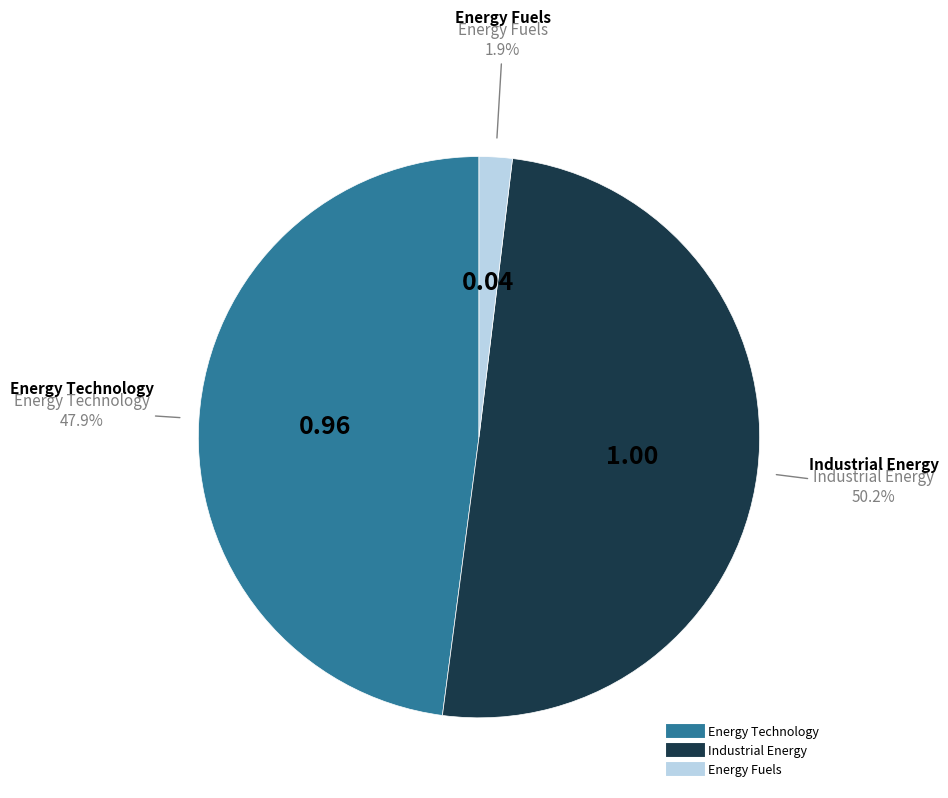

What is the smallest slice in the pie chart?

Energy Fuels